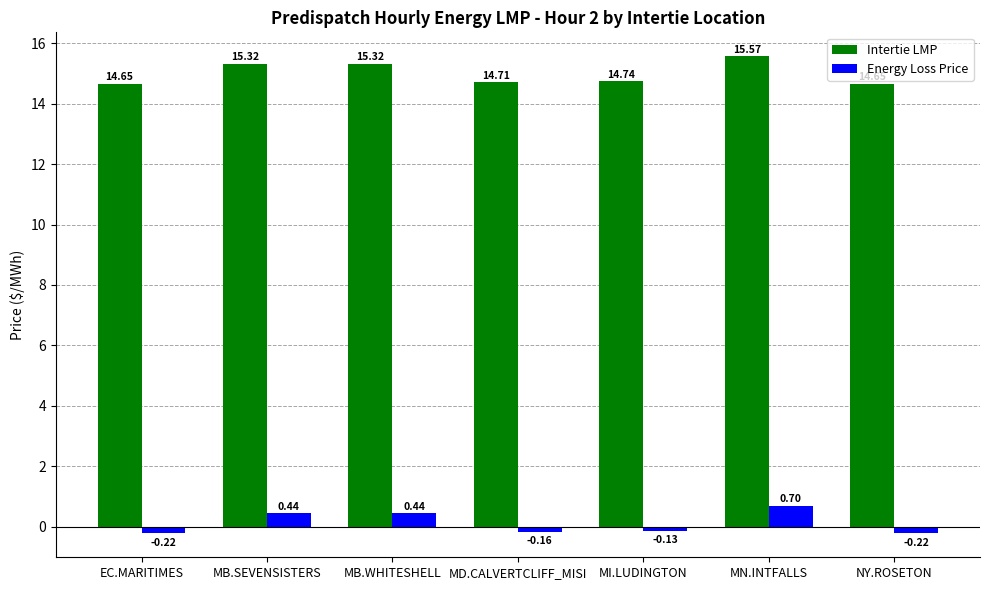

What is the total value across all series at MB.SEVENSISTERS?

15.8